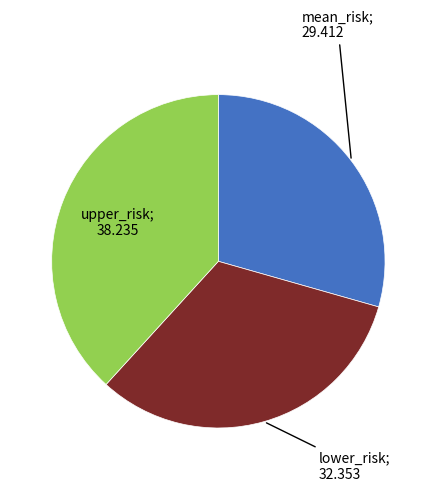

Is there a majority slice in this chart?

No